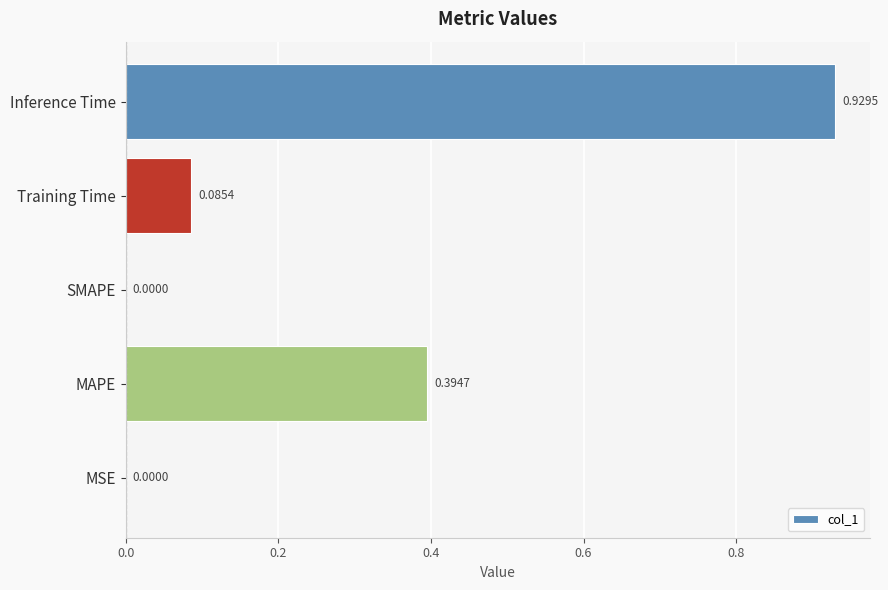

How many distinct data groups are displayed?

1